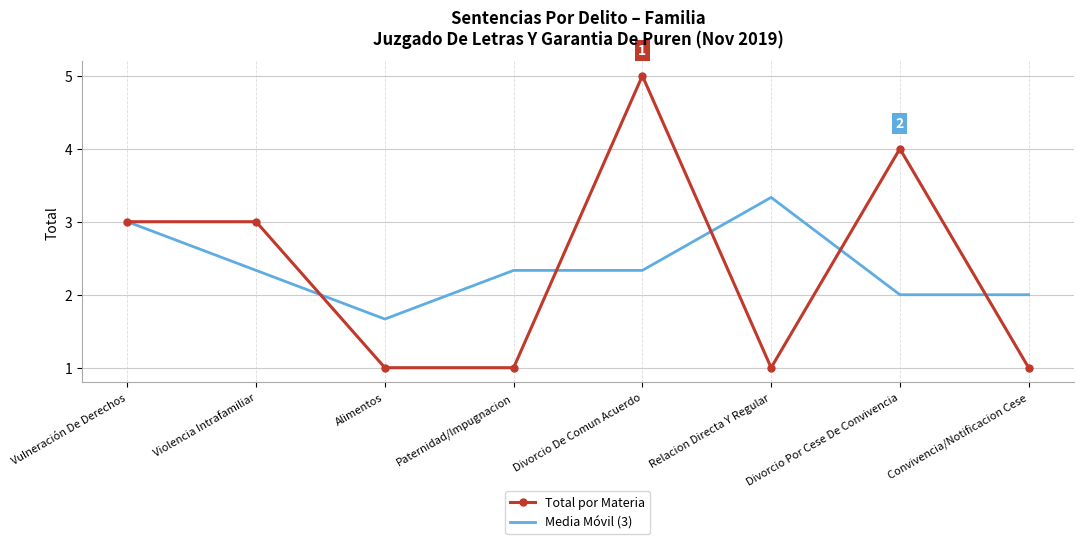

What is the approximate value of Total por Materia at Convivencia/Notificacion Cese?

1.0